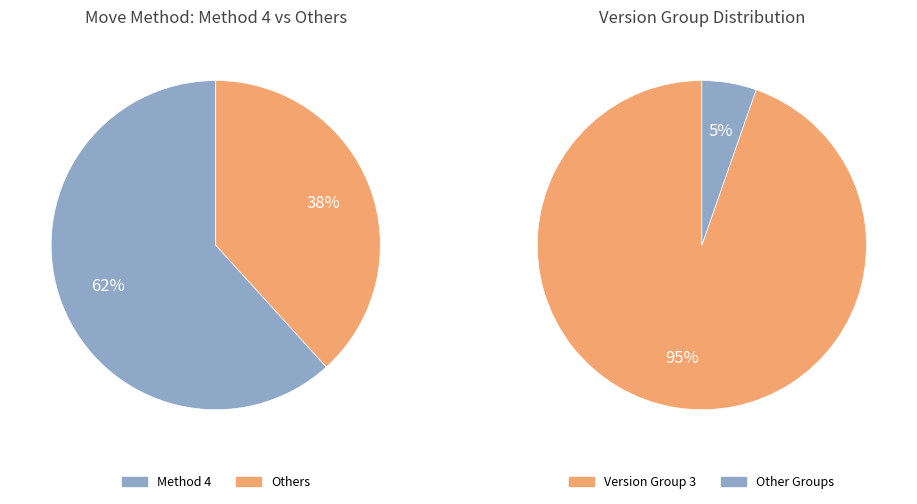

Rank the categories by value from lowest to highest.

3, 2, 1, 4